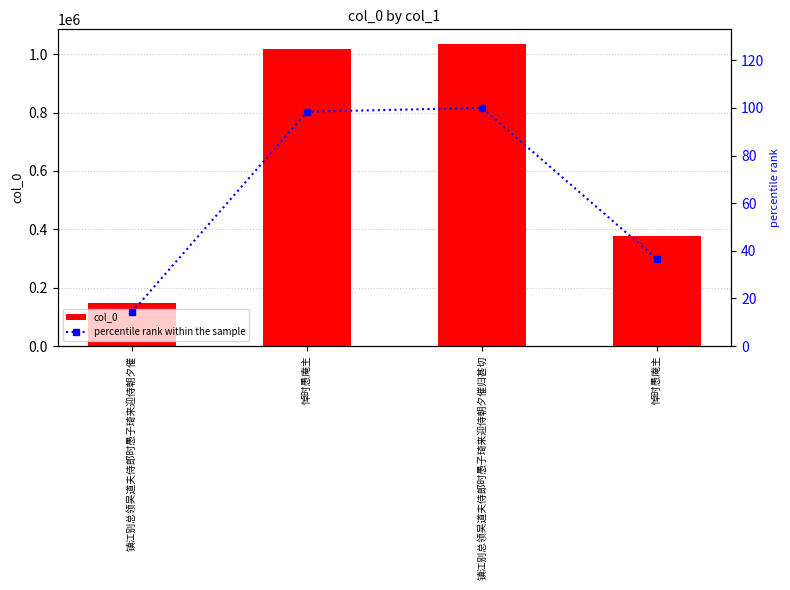

How many values in the col_0 series are below 1017532?

2